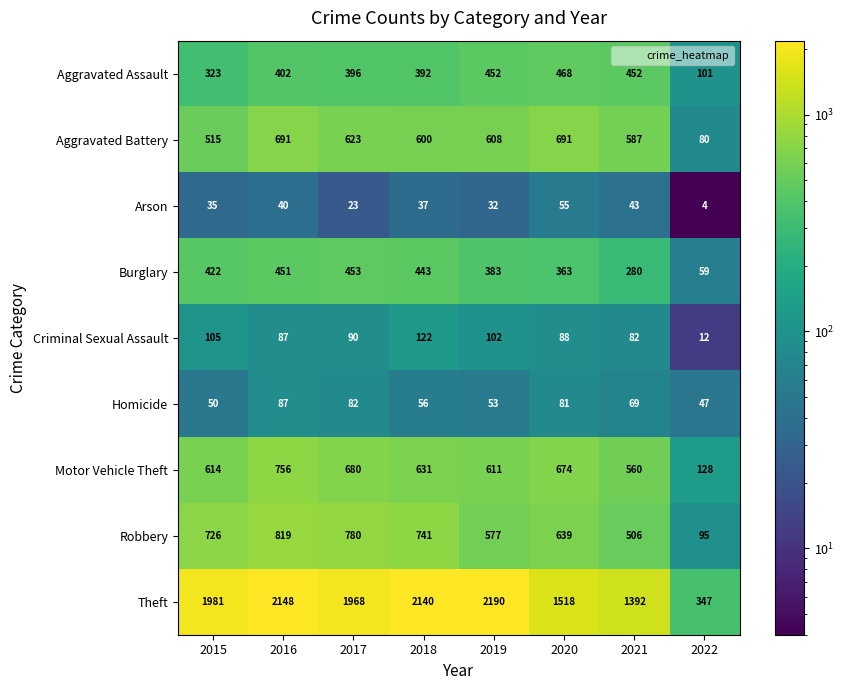

Read the Theft value at 2017.

1968